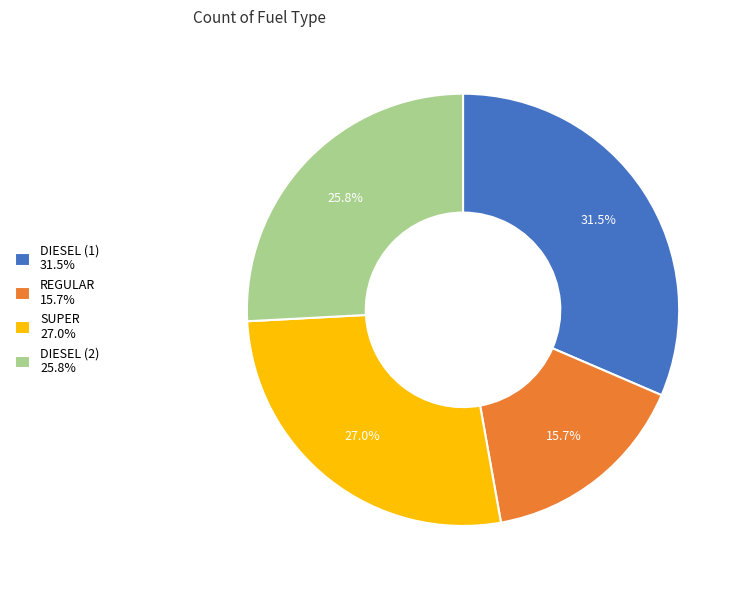

Rank the categories by value from highest to lowest.

DIESEL (1), SUPER, DIESEL (2), REGULAR